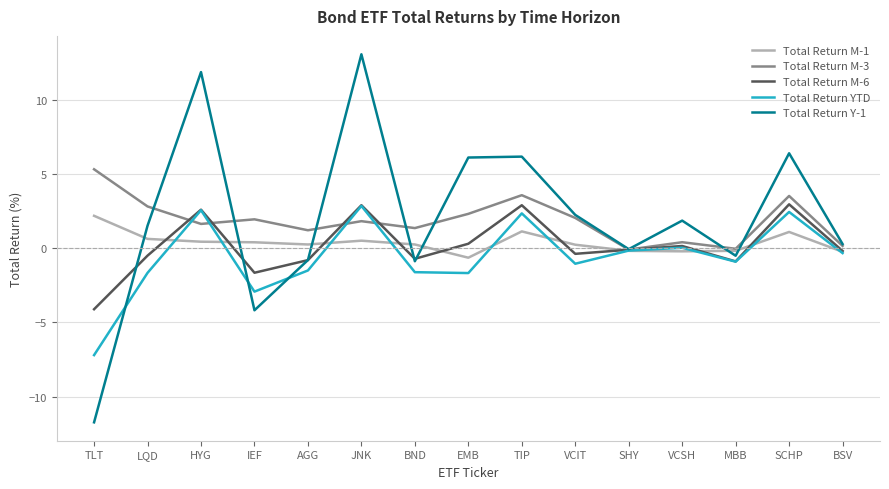

Which series has the widest spread of values?

Total Return Y-1